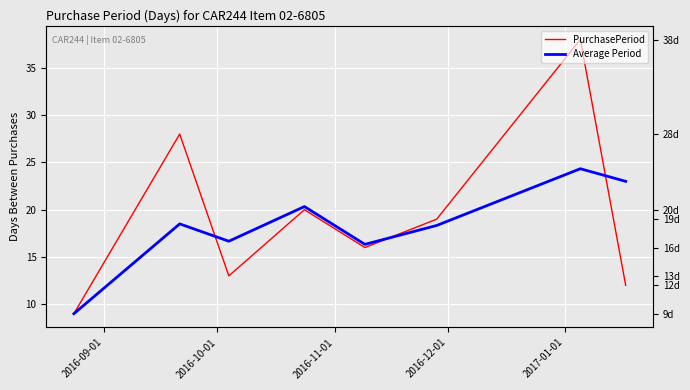

What is the highest value of the PurchasePeriod series?

38.0